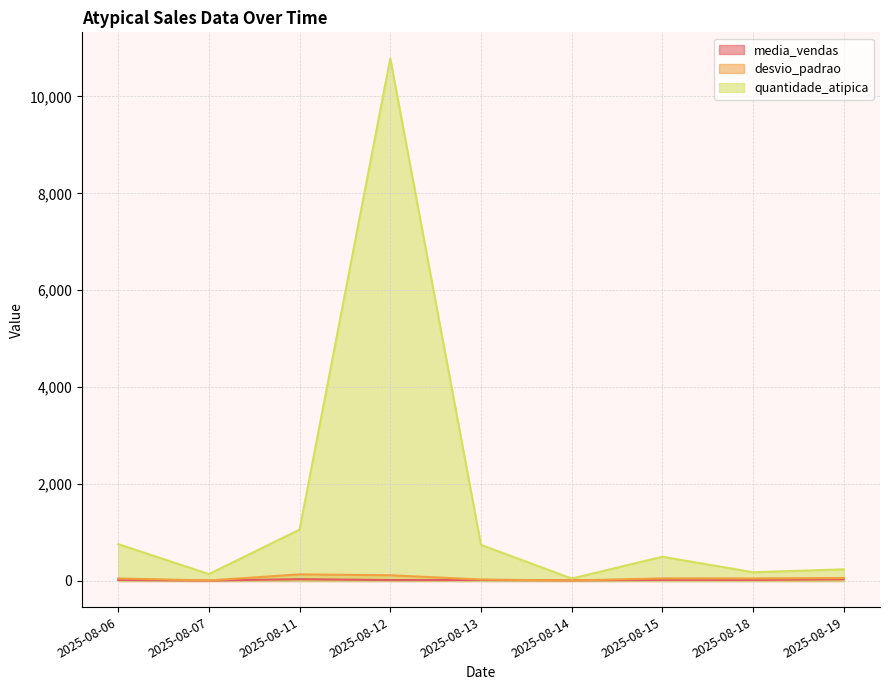

What is the average value of the quantidade_atipica series?

1606.7